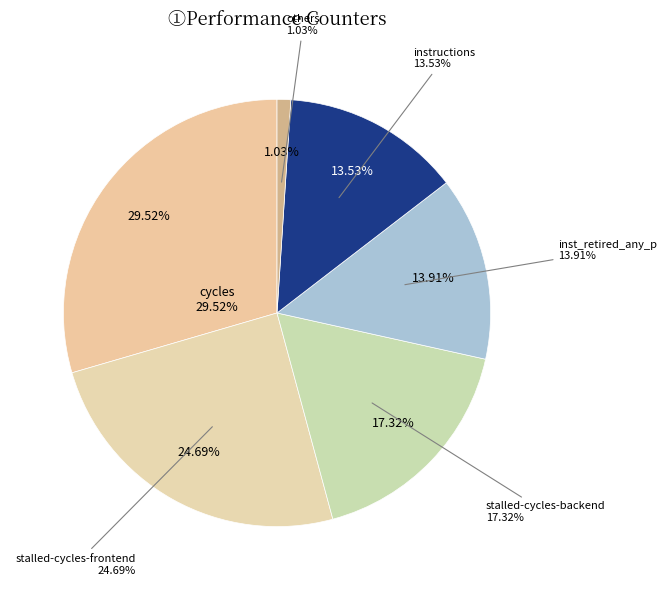

Does inst_retired_any_p represent more than half of the total?

No